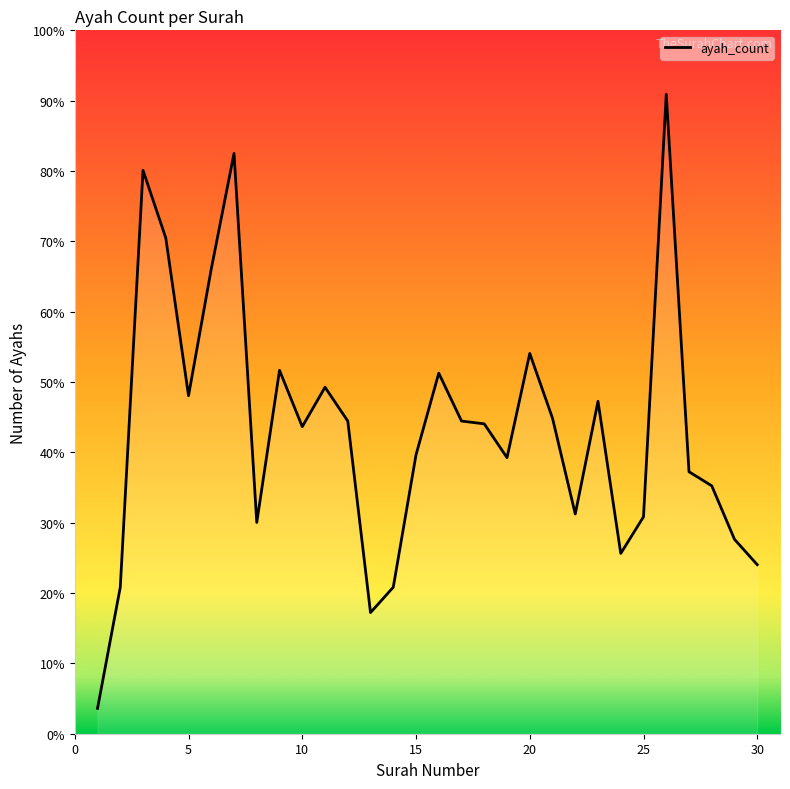

What is the average value?

108